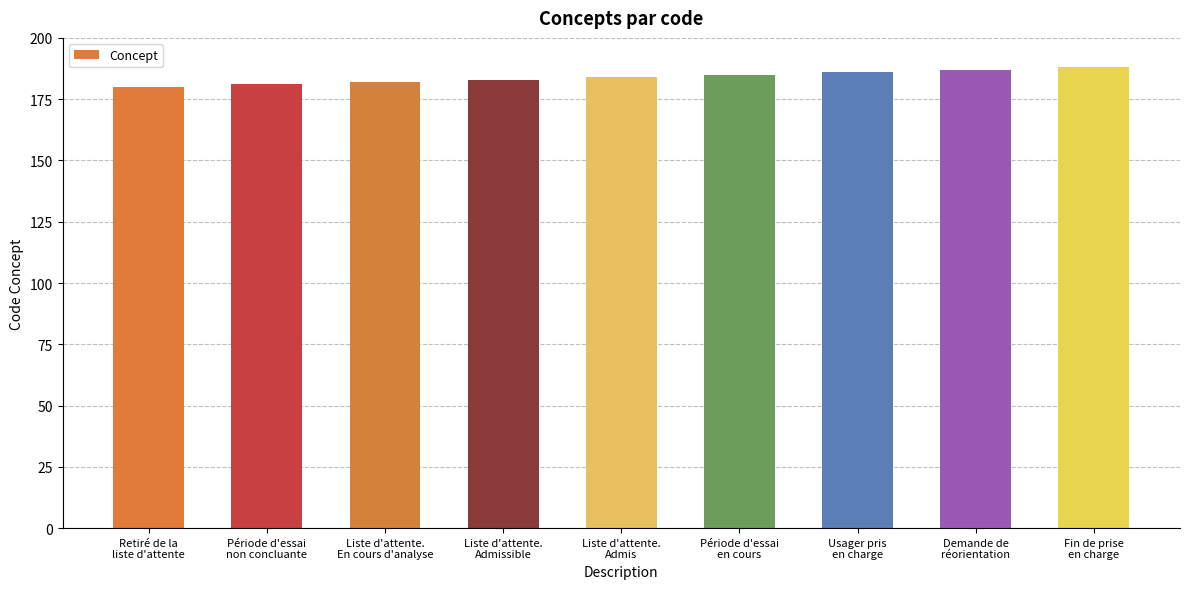

What is the greatest value displayed?

188